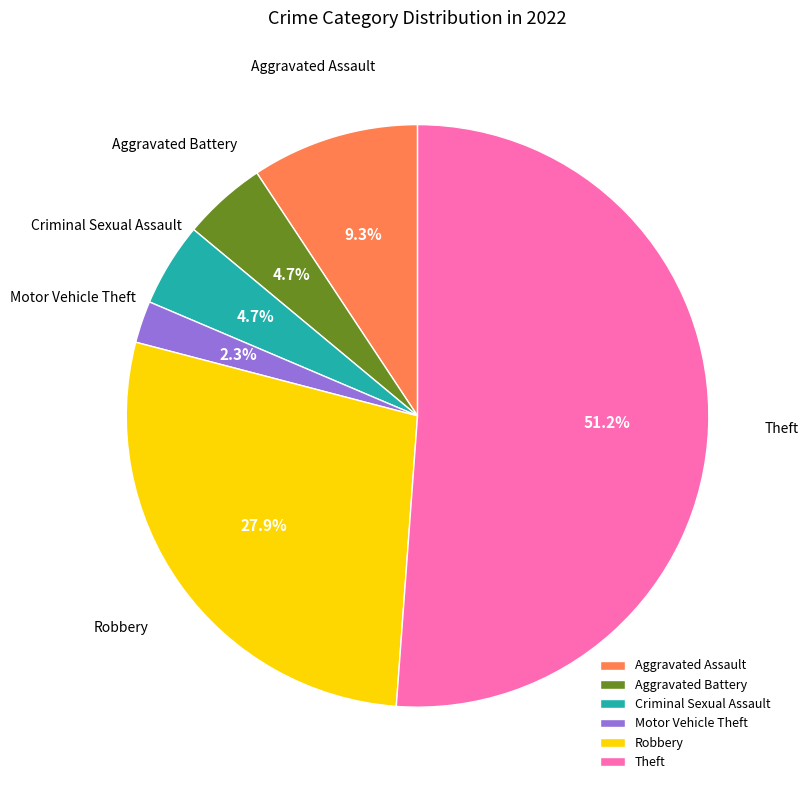

To the nearest percent, what portion does Aggravated Assault represent?

9%